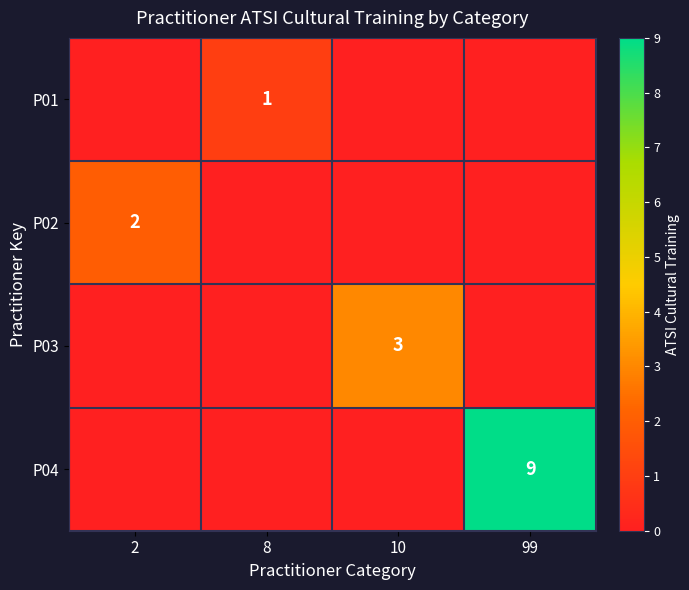

The value of P03 at 10 is 3. True or false?

True